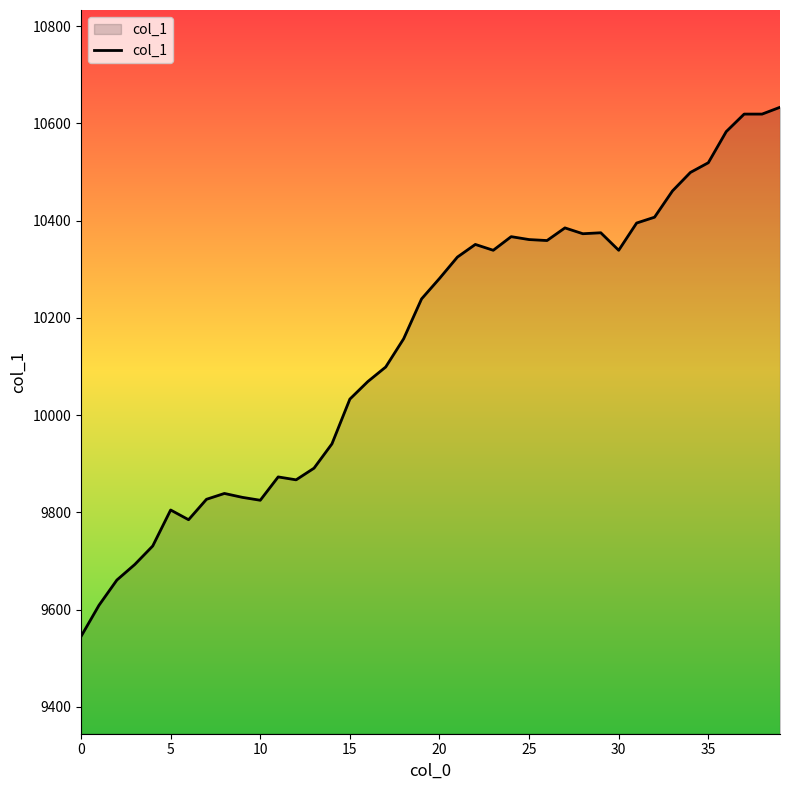

How many series are shown in this chart?

1